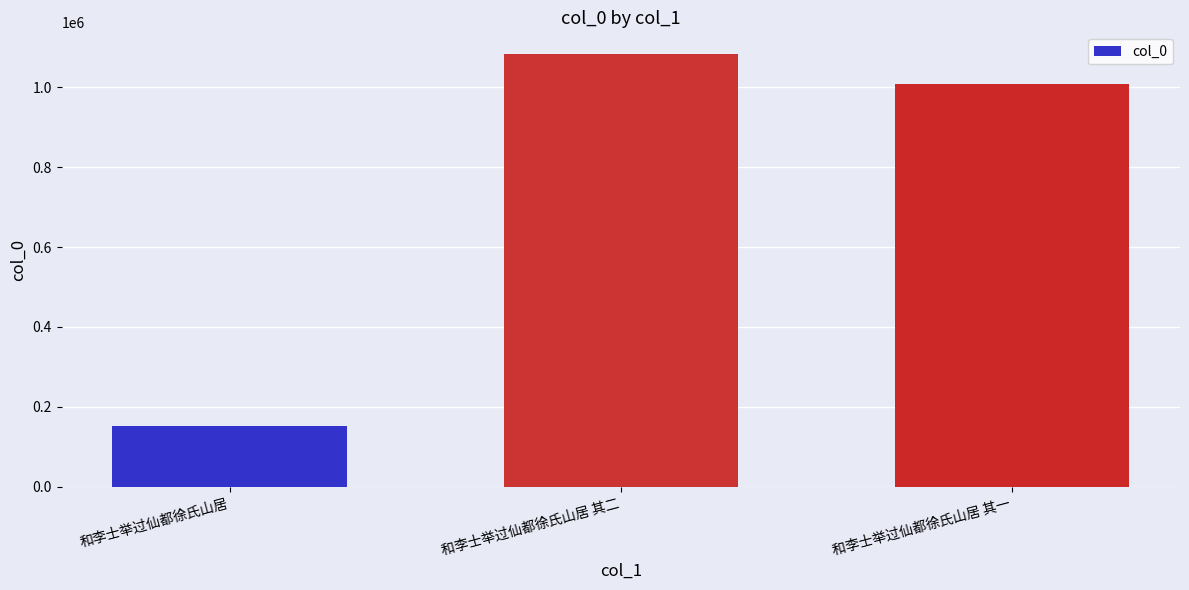

Reading left to right, what are all the values shown in this chart?

151507	1083631	1007930